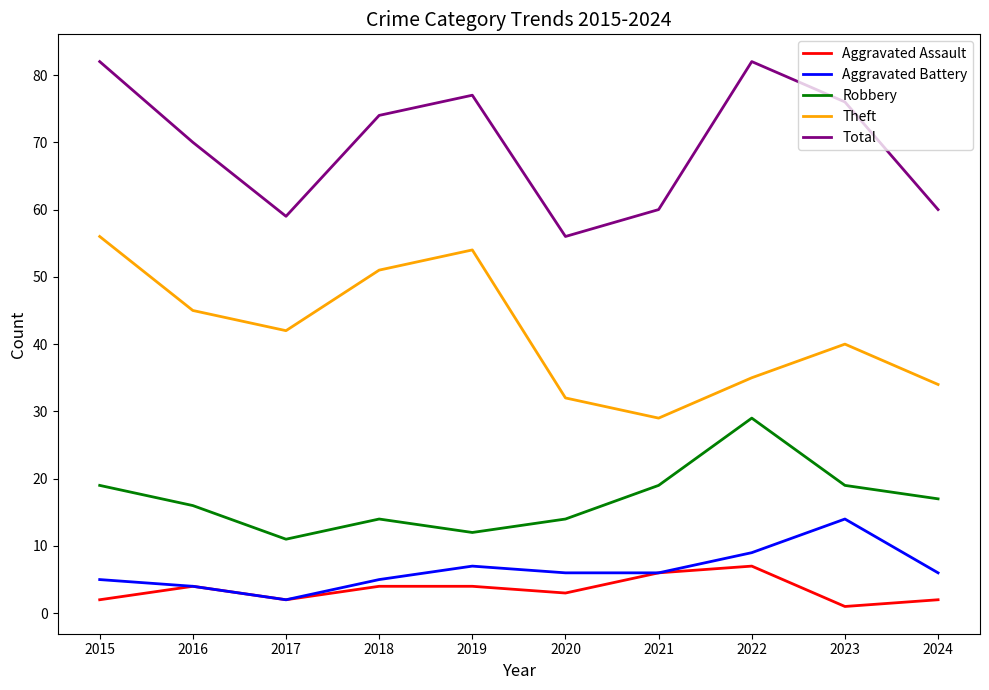

At how many categories does at least one series exceed 50?

10